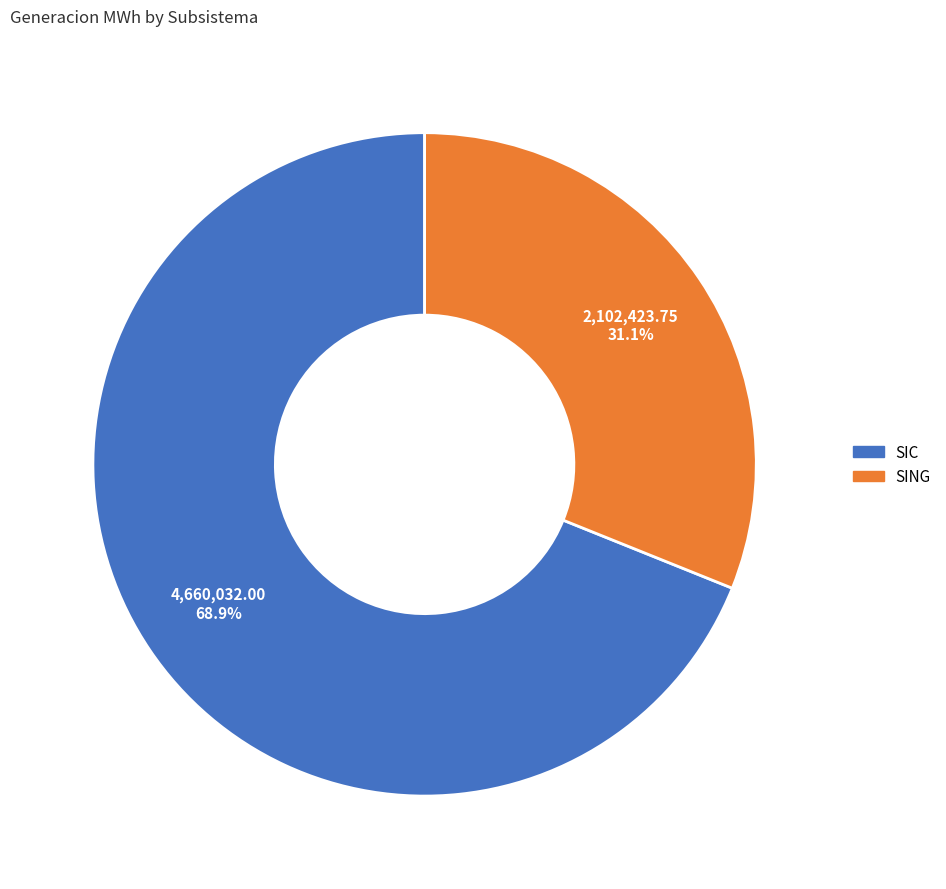

True or false: SING accounts for 31% of the total.

True